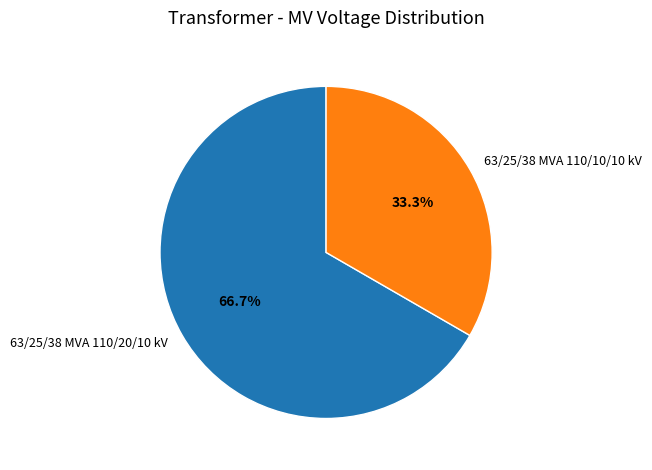

Count the number of slices in the pie.

2